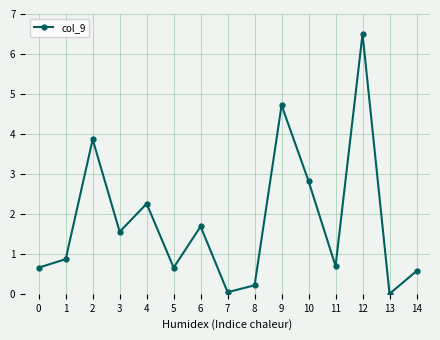

At which category does the data reach its first local valley?

3